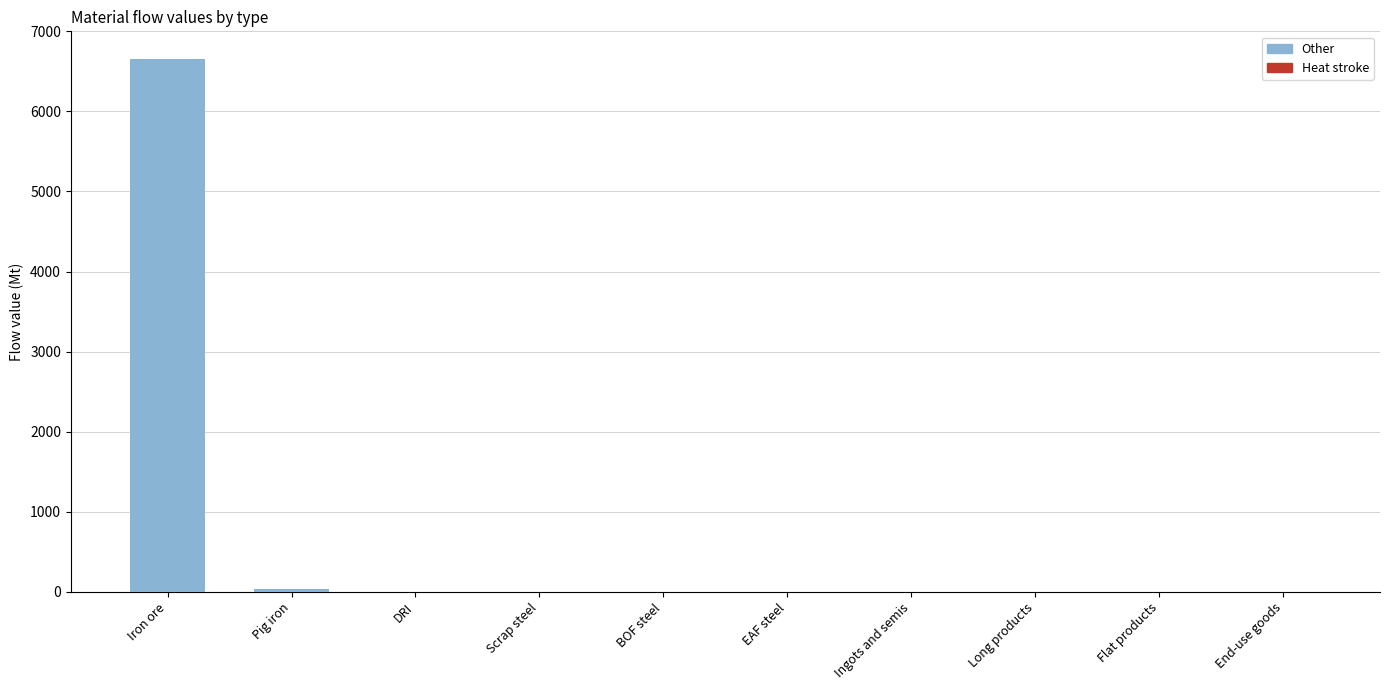

Is it true that the value at Flat products is 0.0?

True